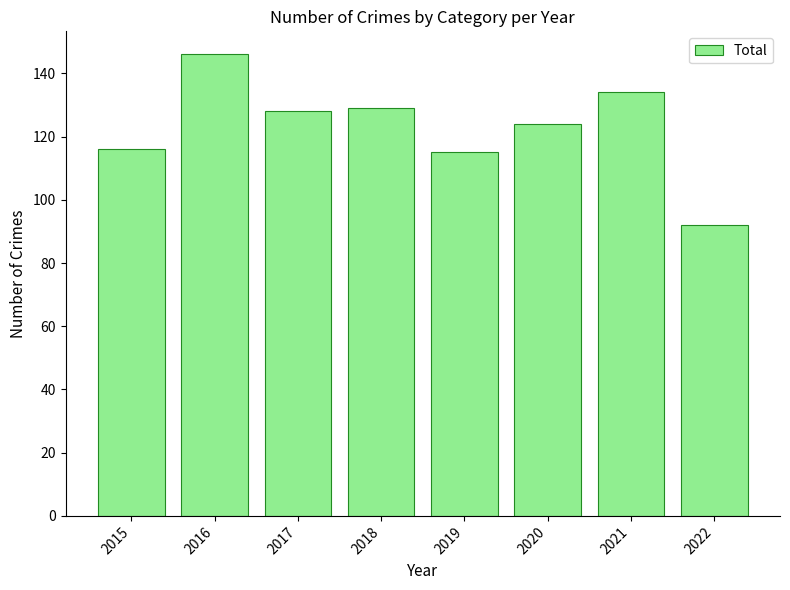

True or false: the data shows 116 at 2015.

True